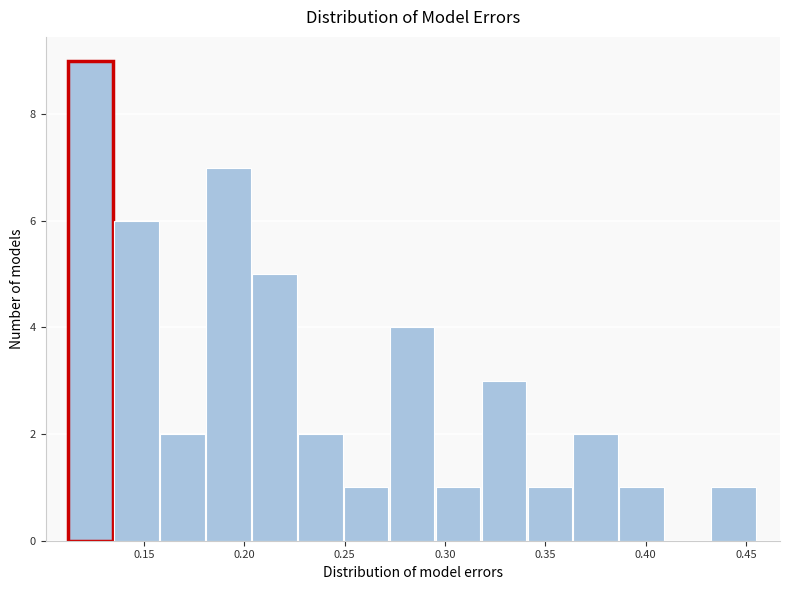

Reading left to right, transcribe this chart: for each bar, give the range it covers on the x-axis and its height. Neither the bar edges nor the heights are printed on the chart, so give them approximately, as read against the axes.

0.110 to 0.135: 9
0.135 to 0.160: 6
0.160 to 0.180: 2
0.180 to 0.205: 7
0.205 to 0.225: 5
0.225 to 0.250: 2
0.250 to 0.275: 1
0.275 to 0.295: 4
0.295 to 0.320: 1
0.320 to 0.340: 3
0.340 to 0.365: 1
0.365 to 0.385: 2
0.385 to 0.410: 1
0.410 to 0.435: 0
0.435 to 0.455: 1